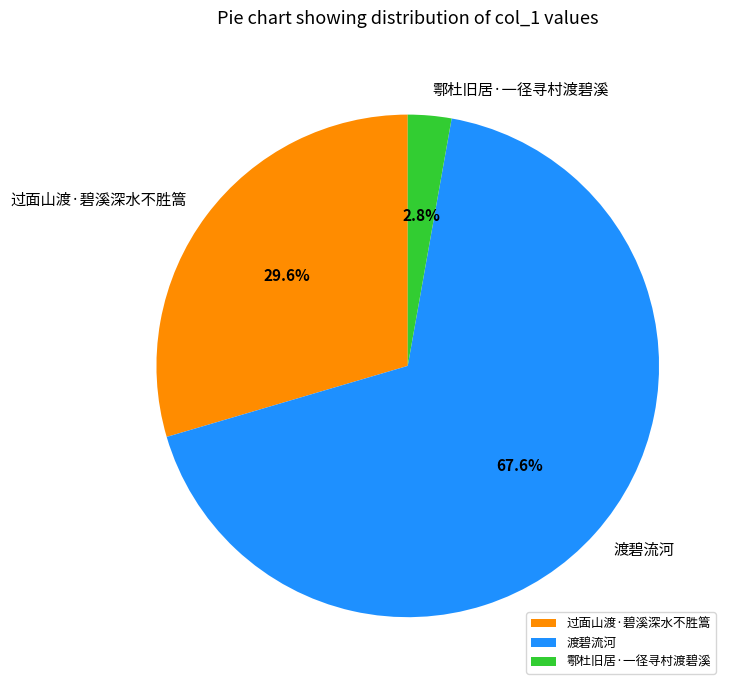

How many slices are in this pie chart?

3